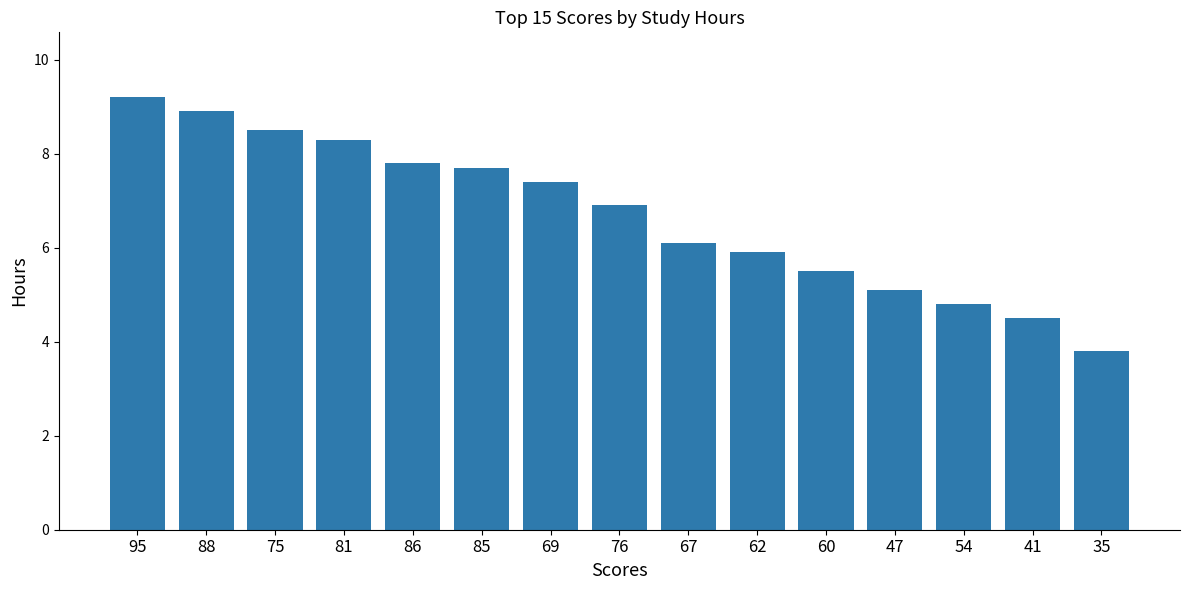

What is the label of the 5th bar from the left?

86